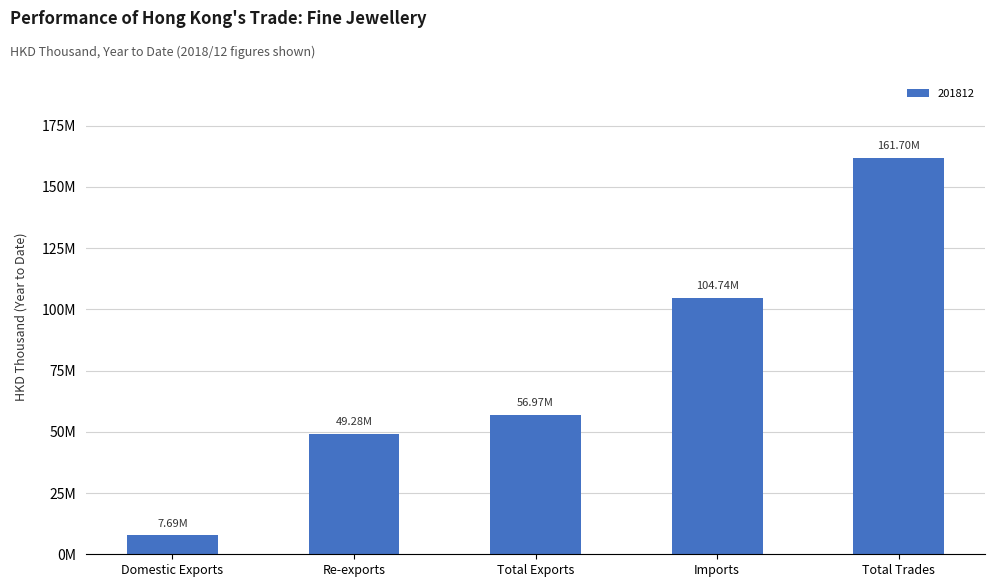

Does the chart contain any negative values?

No